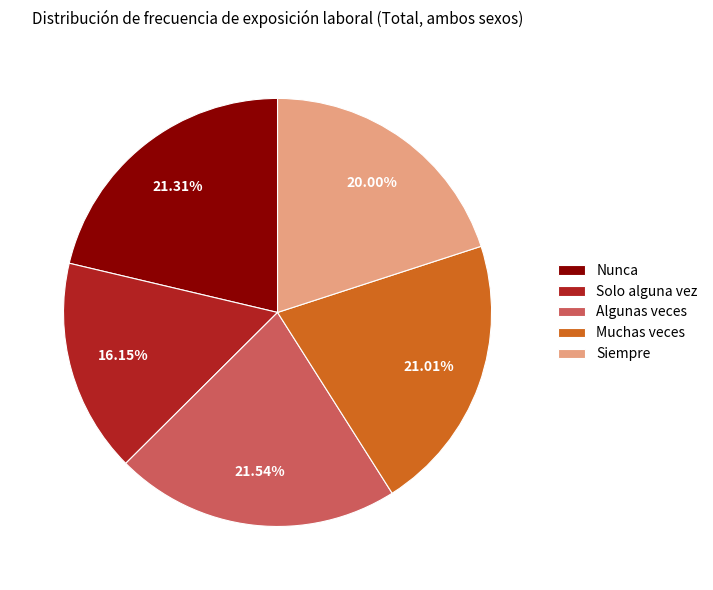

The Nunca slice represents 12% of the pie. True or false?

False